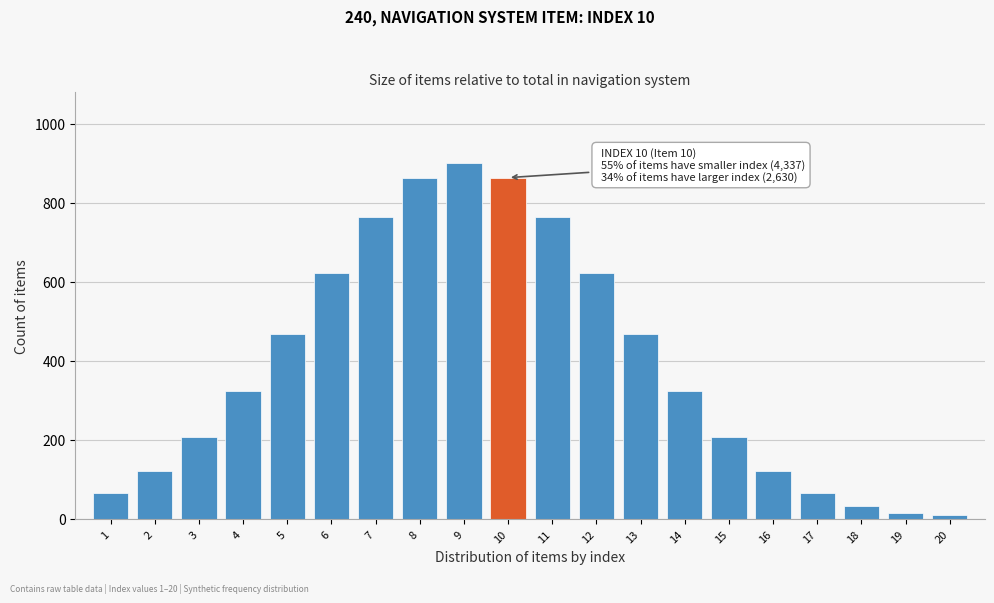

Over which range of the x-axis is the bar tallest?

8.5 to 9.5